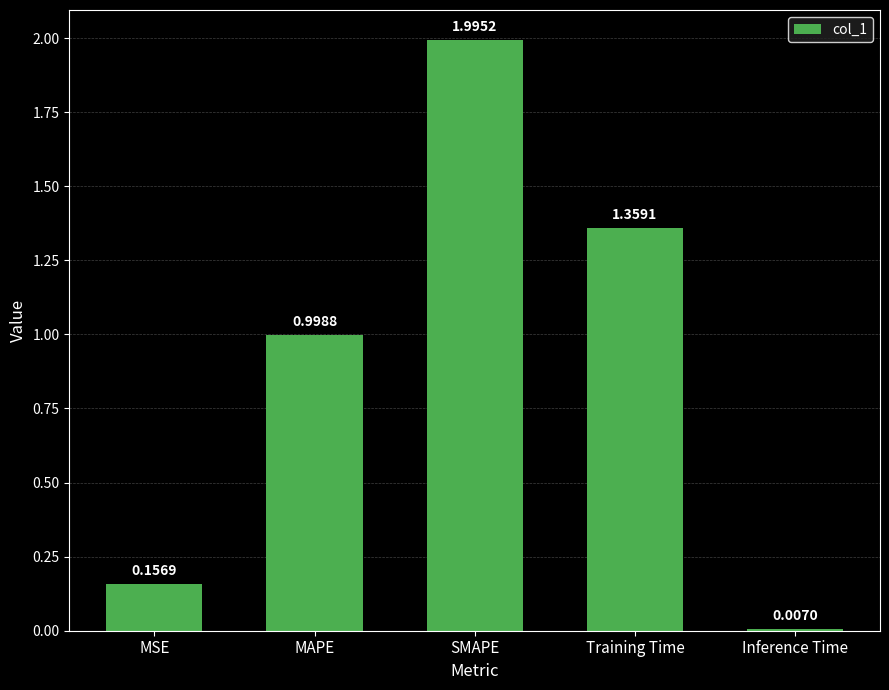

At which category does the chart reach its minimum across all series?

Inference Time